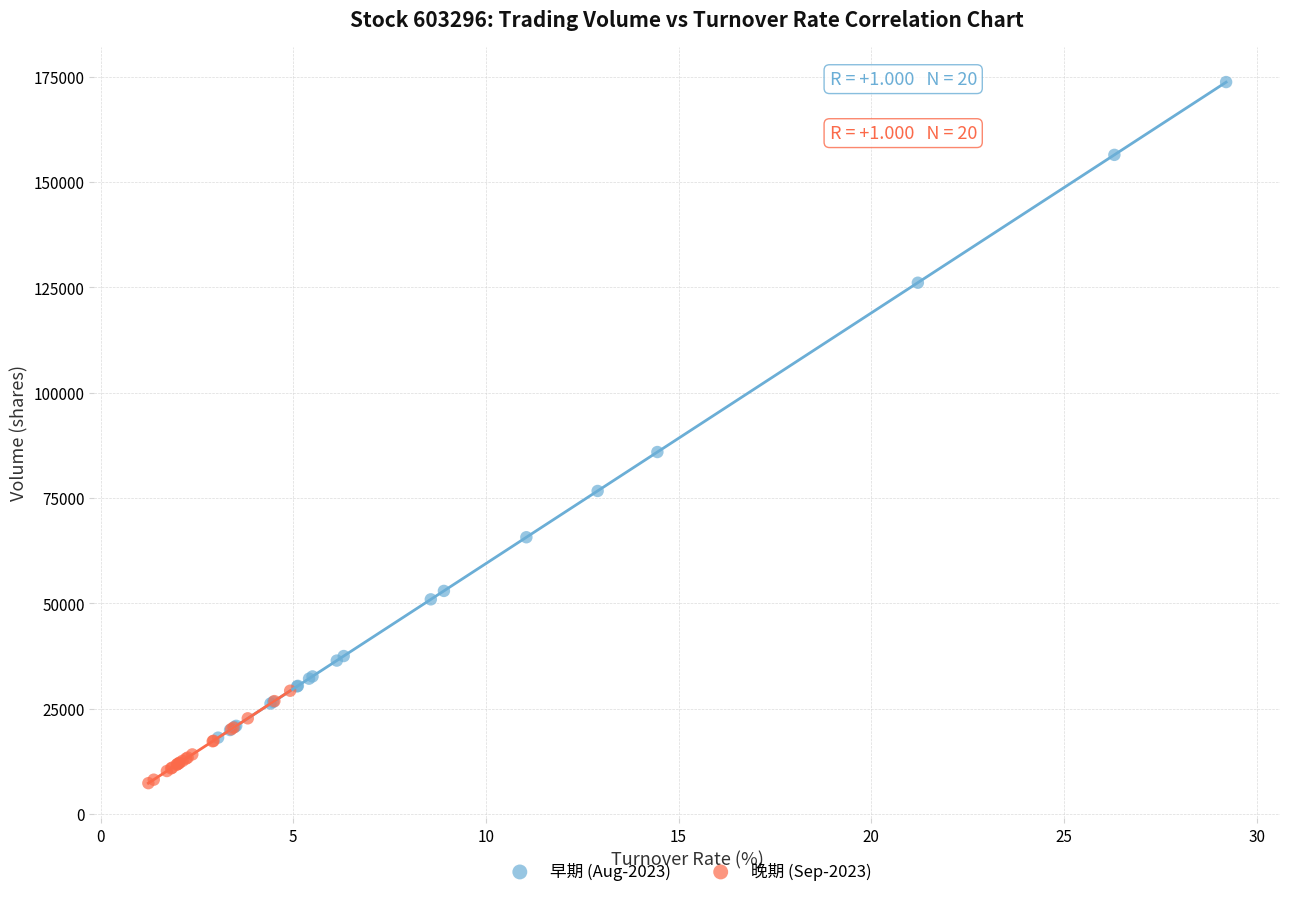

Which series contains the lowest Y value?

晚期 (Sep-2023)